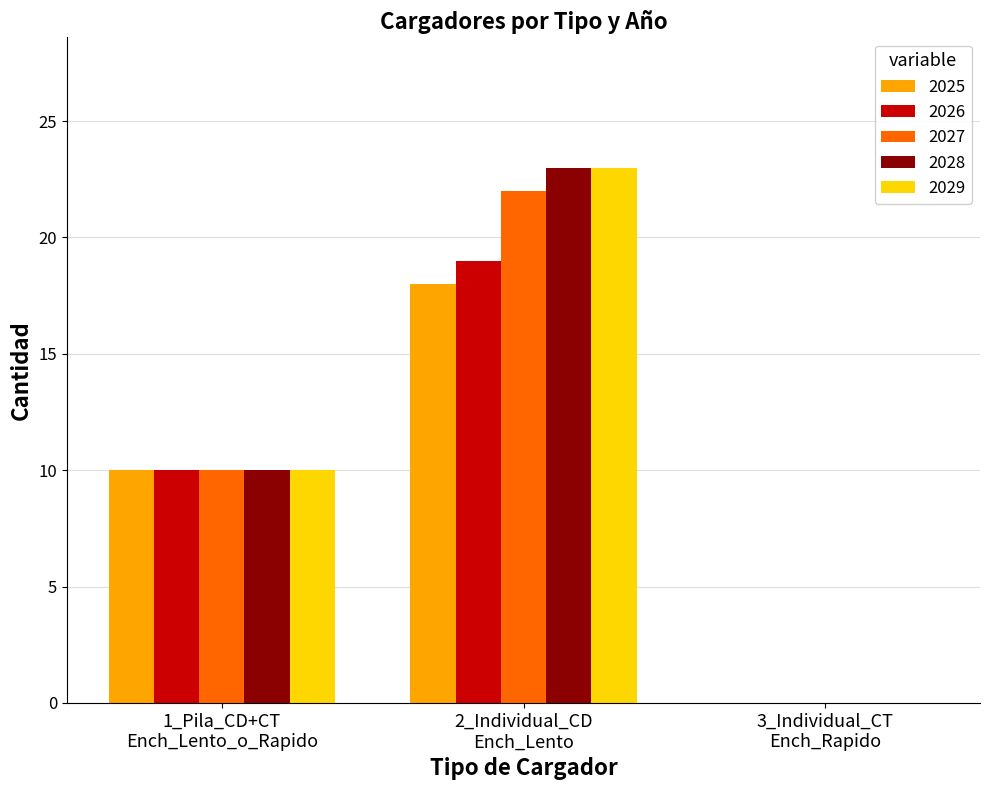

How many values in 2028 are above zero?

2